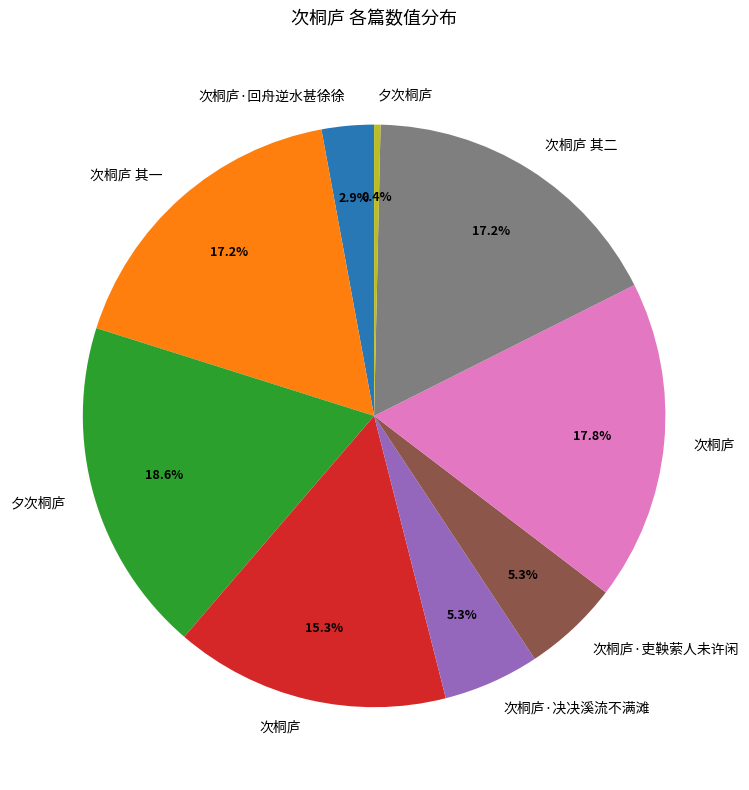

Does any single category account for the majority?

No